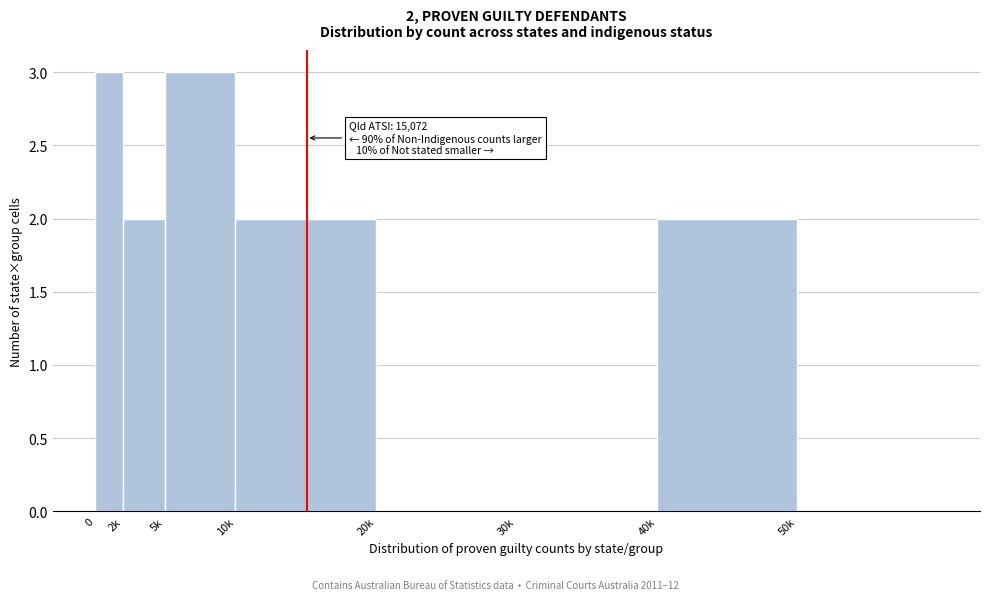

Reading left to right, list all the values displayed in this chart.

0=3	2k=2	5k=3	10k=2	20k=0	30k=0	40k=2	50k=0